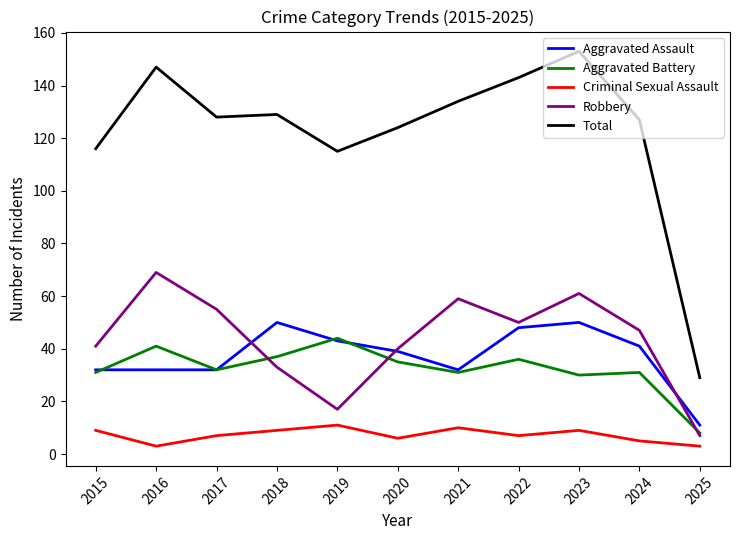

Does the chart display data point markers on the line(s)?

No